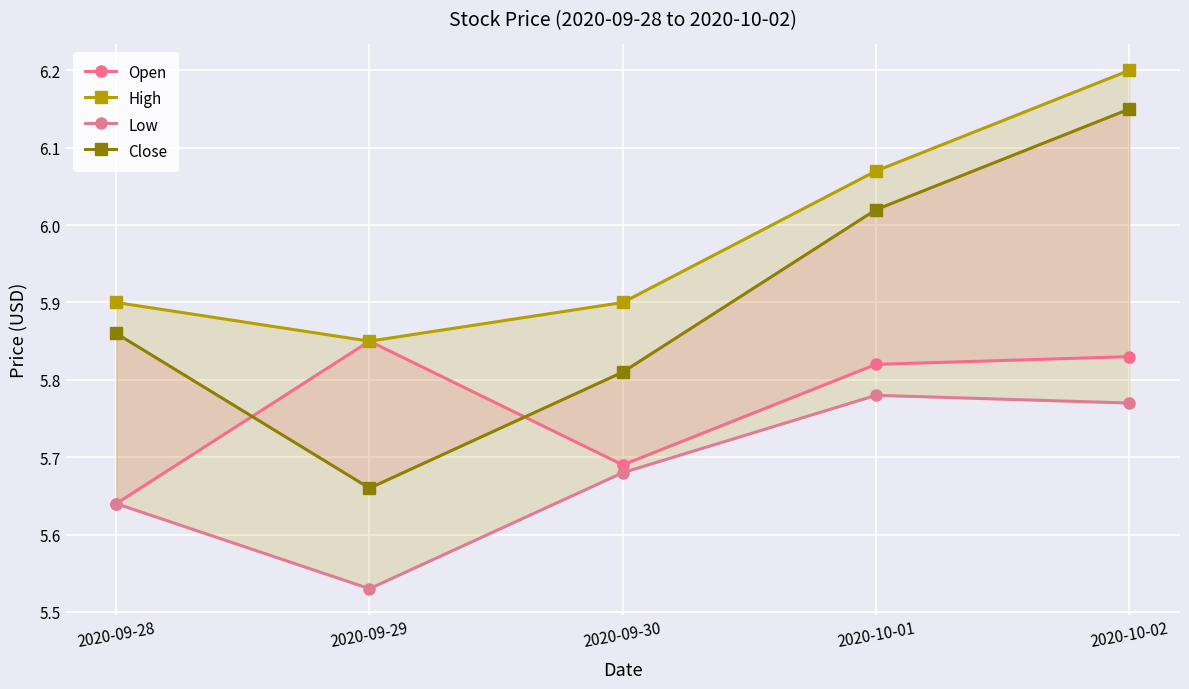

Rank the series by their maximum value, from lowest to highest.

Low, Open, Close, High